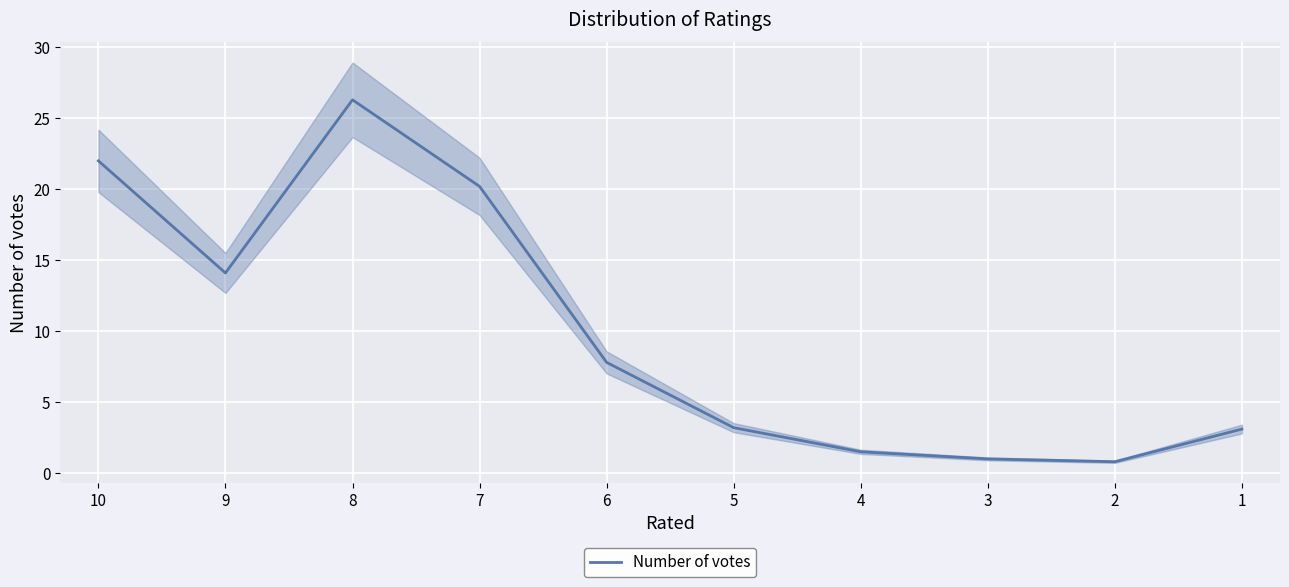

Is it true that the value at 2 is 0.3?

False